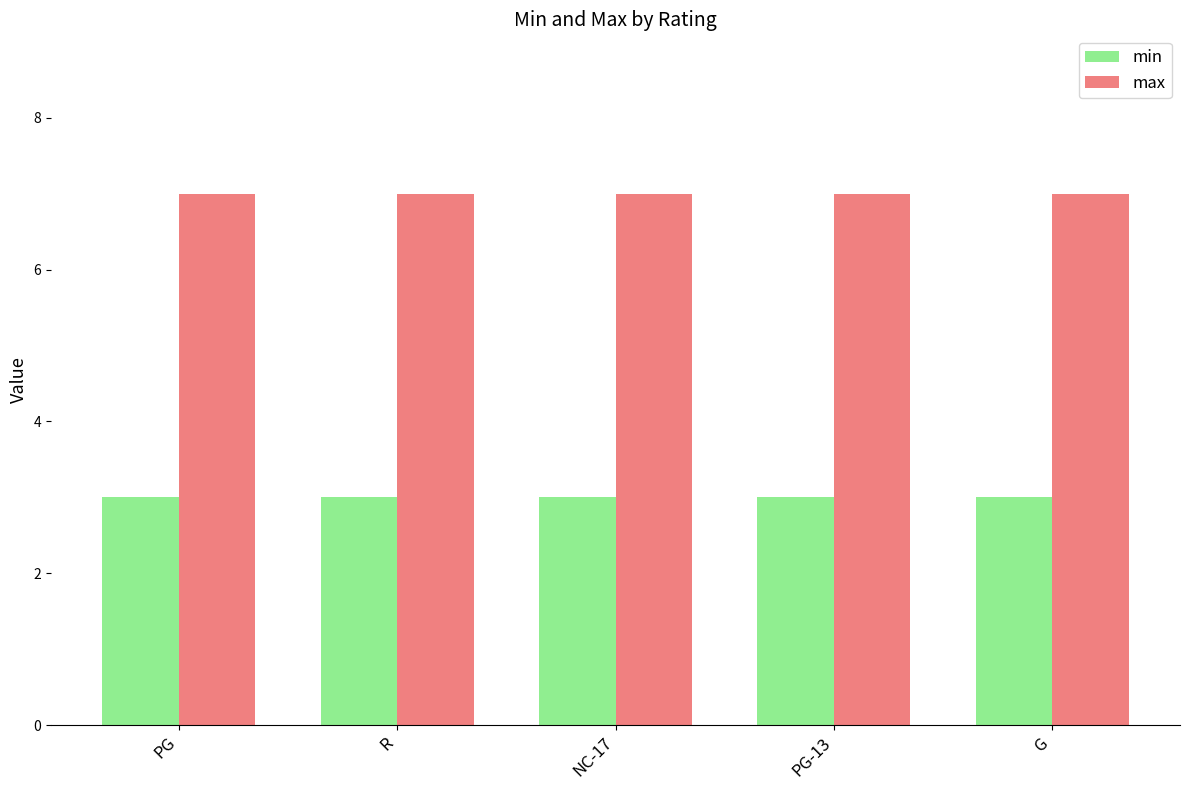

Does the chart contain stacked bars?

No